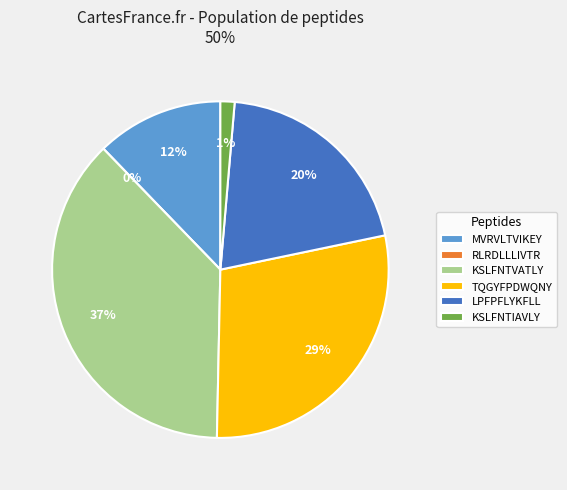

How many segments does this pie chart have?

6